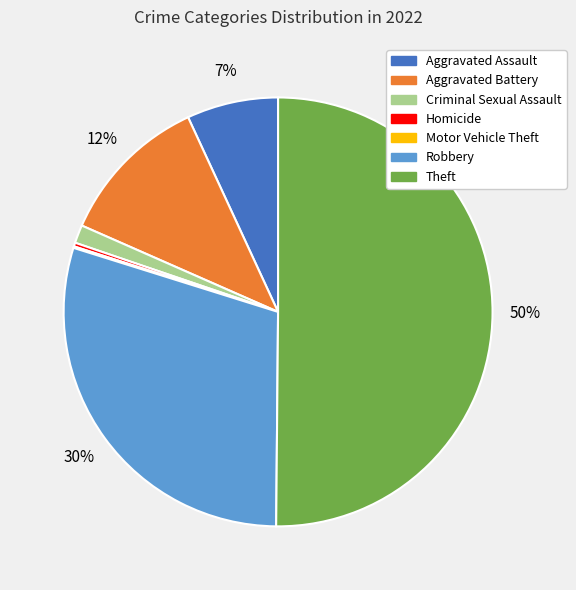

Is it true that Aggravated Battery is 12% of the pie?

True